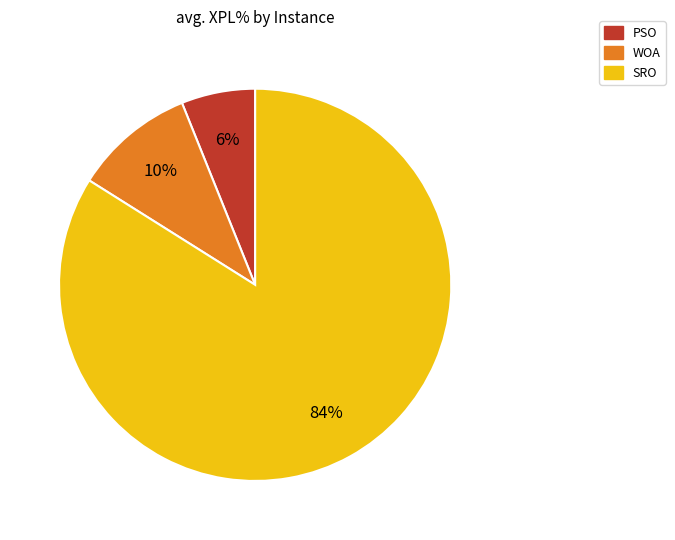

To the nearest percent, what portion does SRO represent?

84%